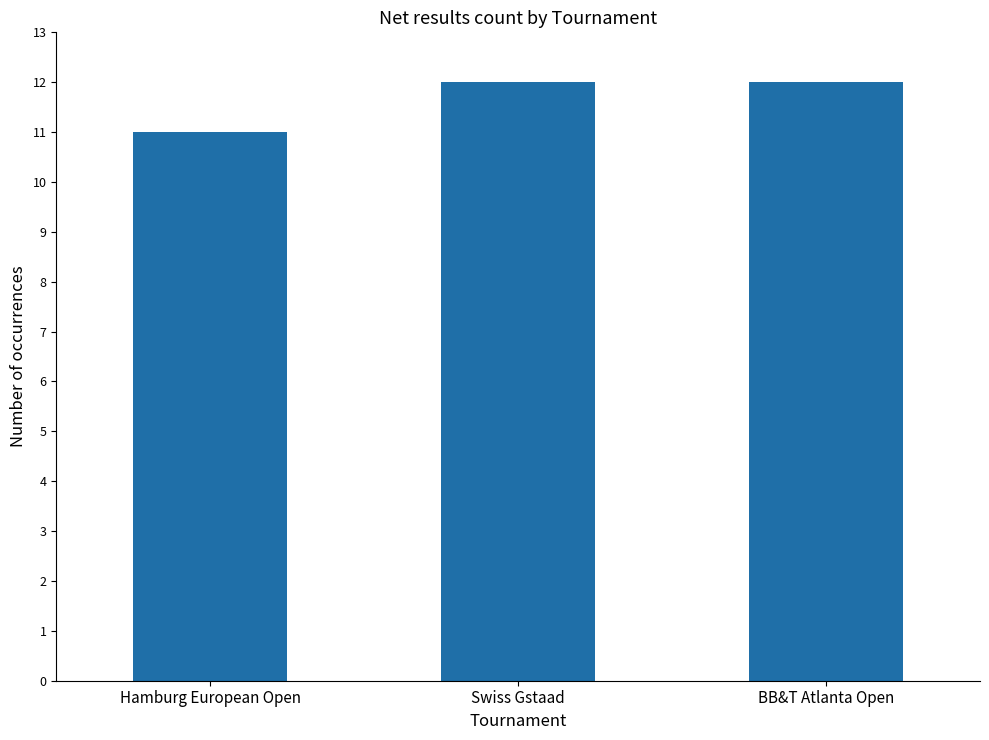

What is the change in value from Hamburg European Open to BB&T Atlanta Open?

+1